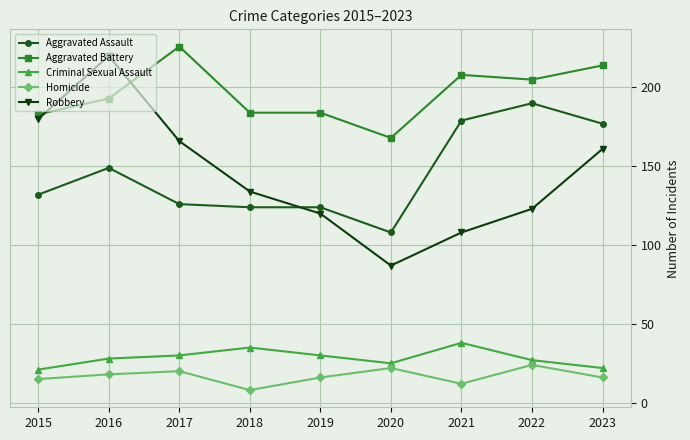

What is the total value across all series at 2017?

568